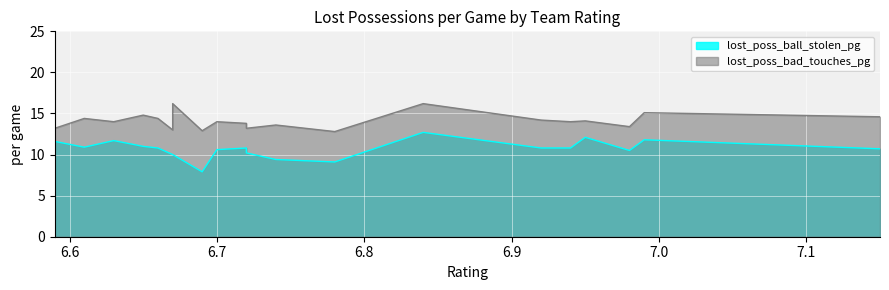

True or false: lost_poss_ball_stolen_pg and lost_poss_bad_touches_pg cross at least once.

False